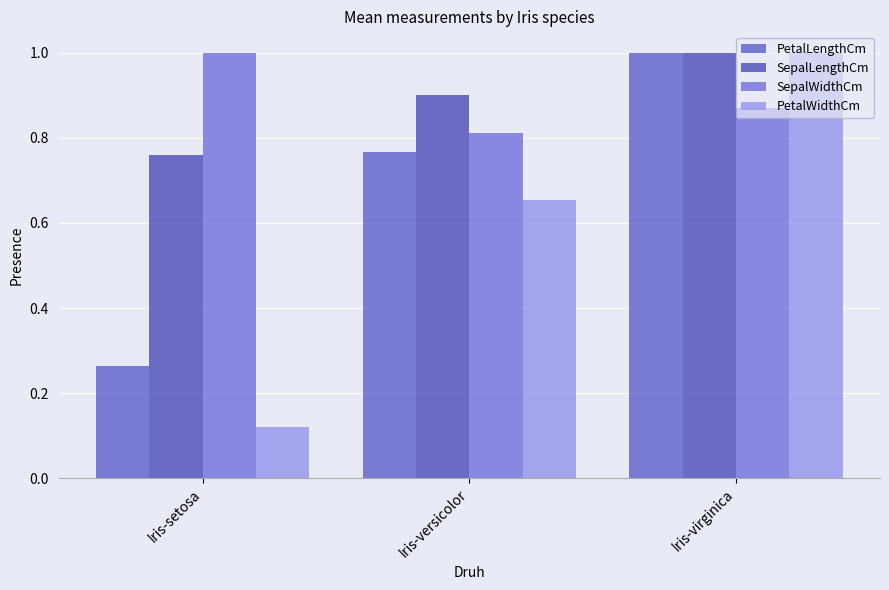

What is the spread (max minus min) of values at Iris-setosa?

0.9